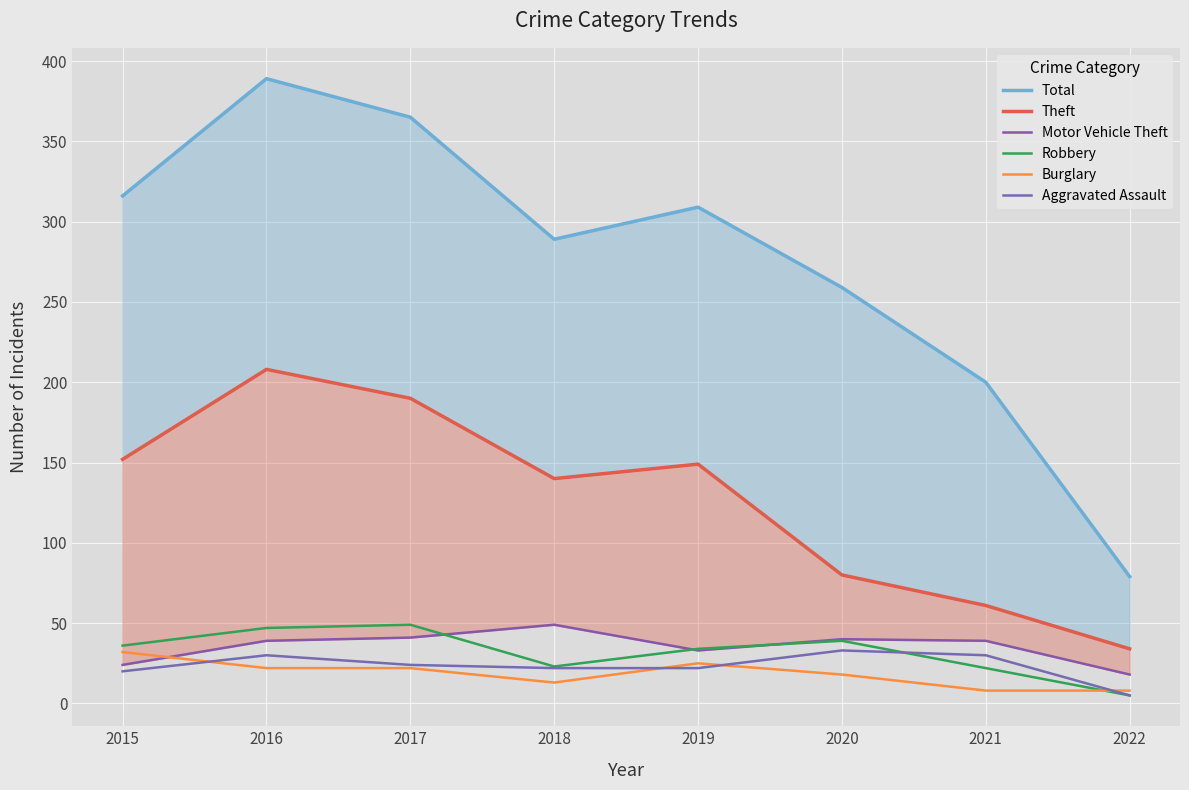

True or false: Theft and Burglary intersect in this chart.

False